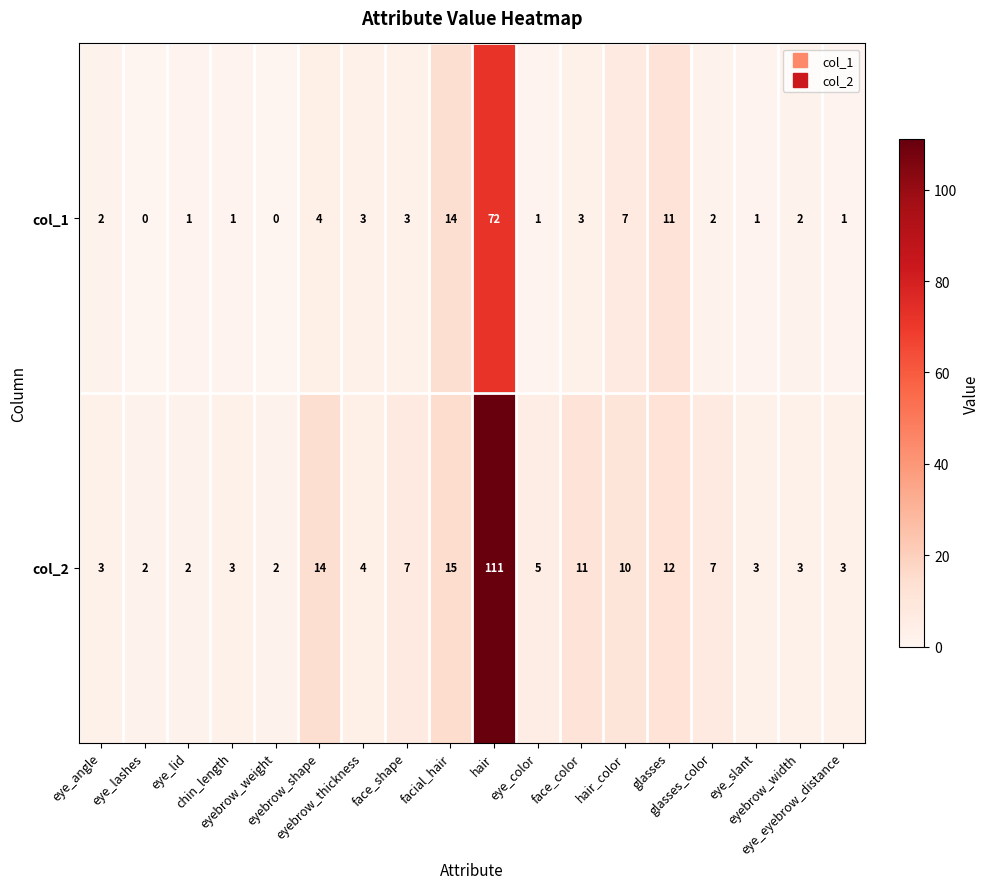

What is the maximum value shown in the chart?

111